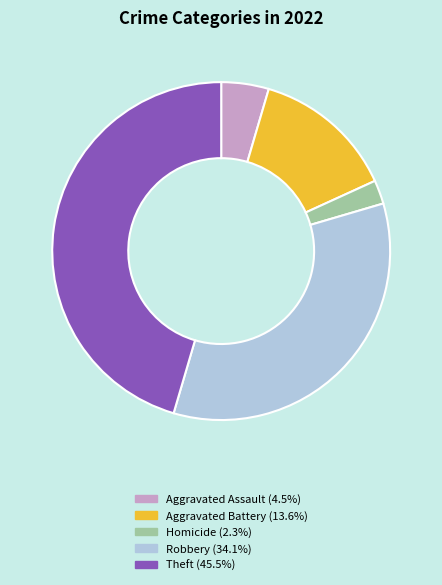

Does any single category account for the majority?

No